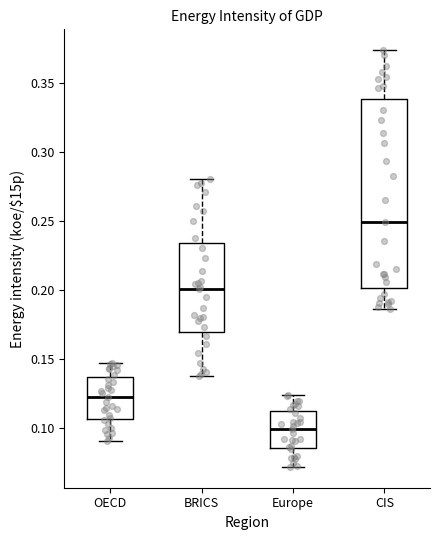

Which box is the tallest, from its lower edge to its upper edge?

CIS